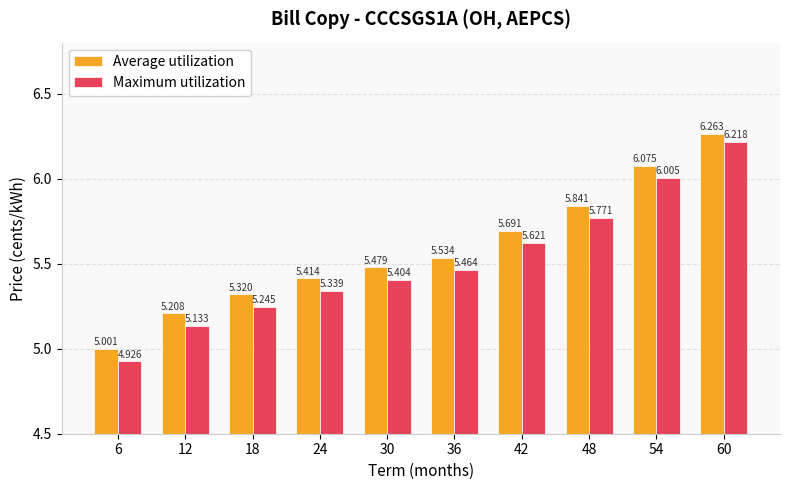

How many distinct data groups are displayed?

2